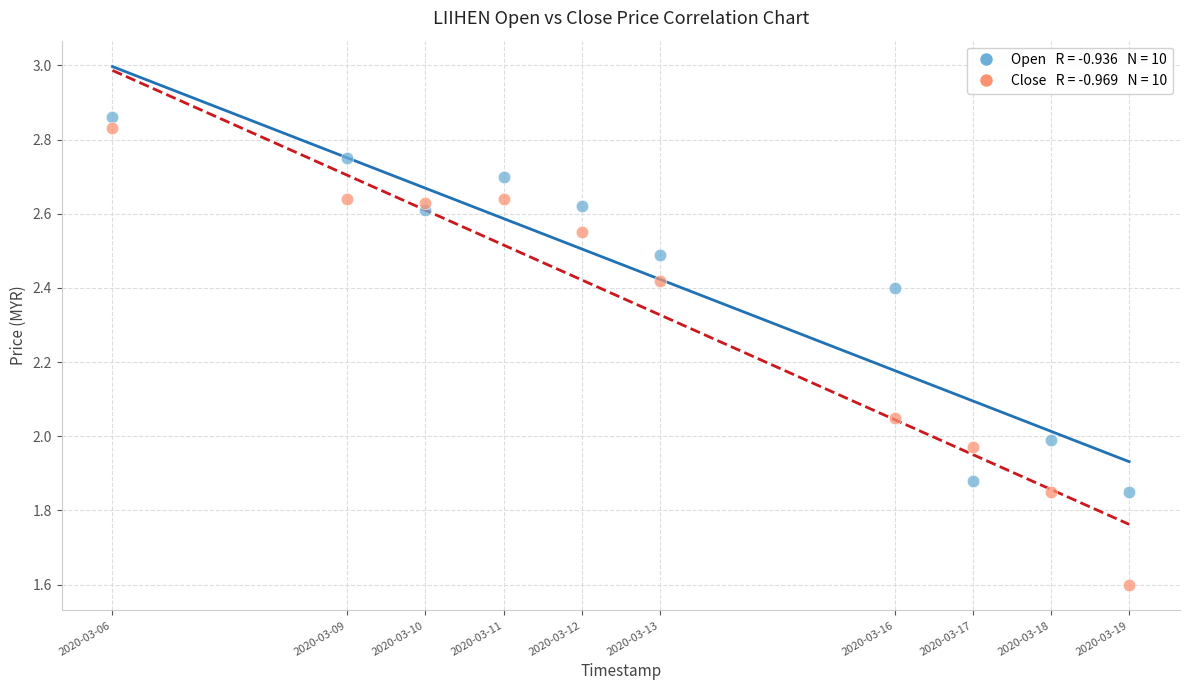

Across all data points, what is the range of X values (max minus min)?

1123200.0